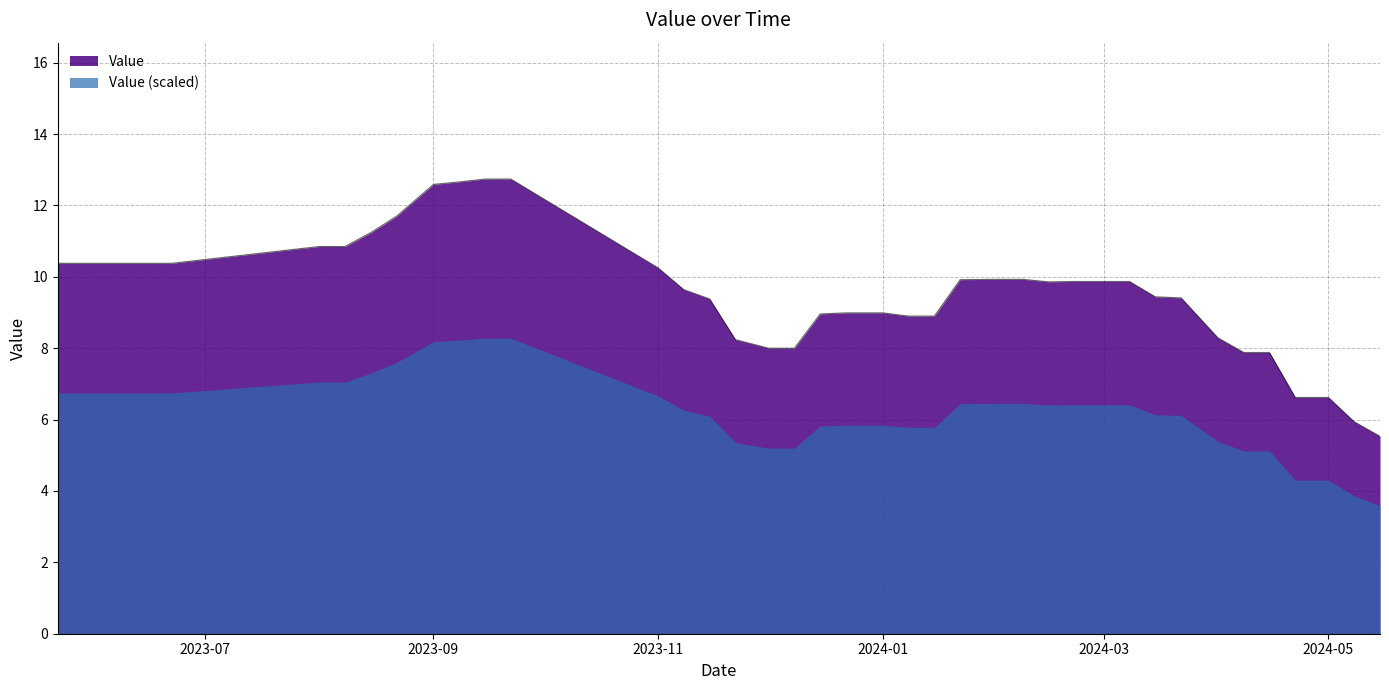

The value at 2024-03-22 is 9.4. True or false?

True